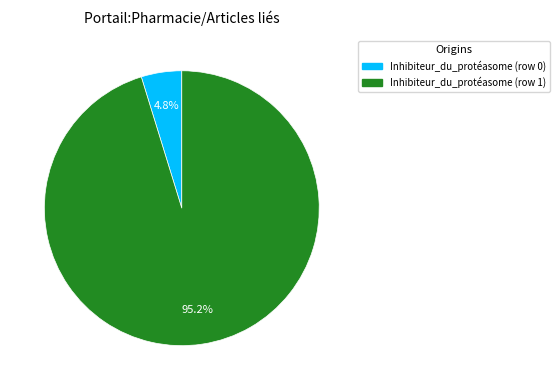

What is the largest slice in the pie chart?

Inhibiteur_du_protéasome (row 1)